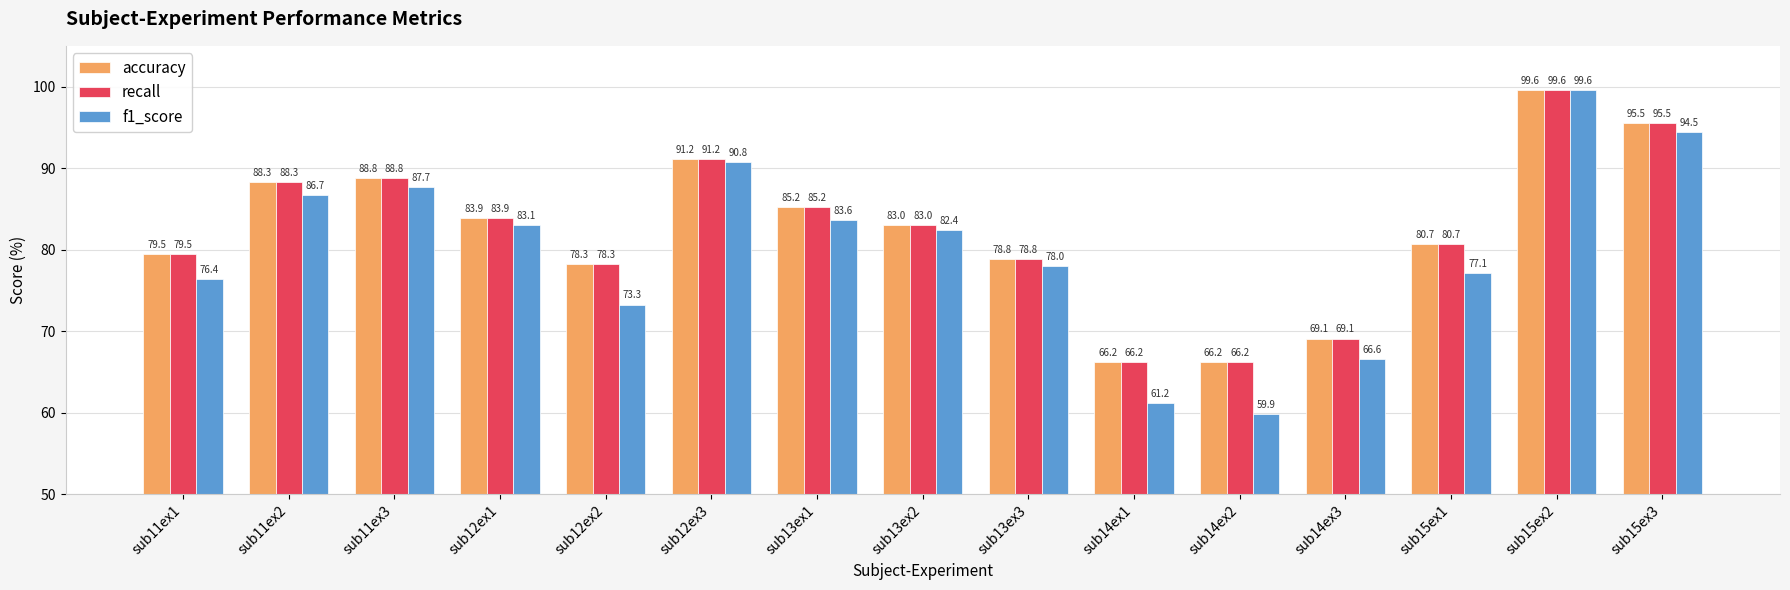

What are all the series names shown in the legend?

accuracy, recall, f1_score